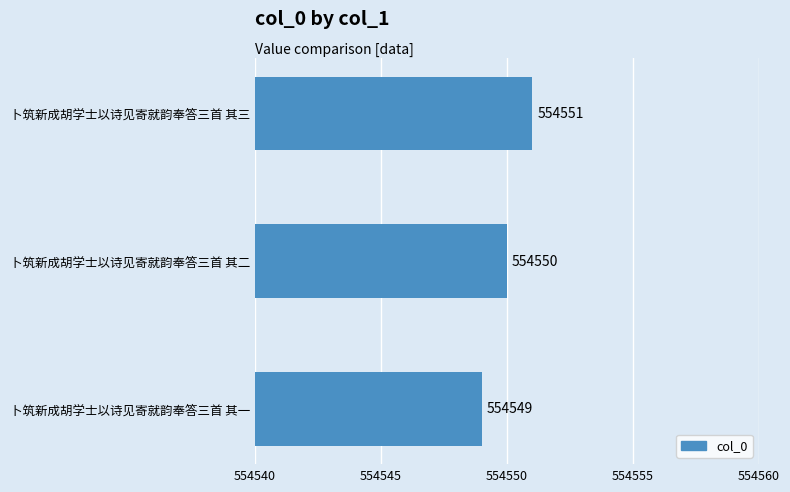

Are the bars grouped side by side (vs. stacked)?

No